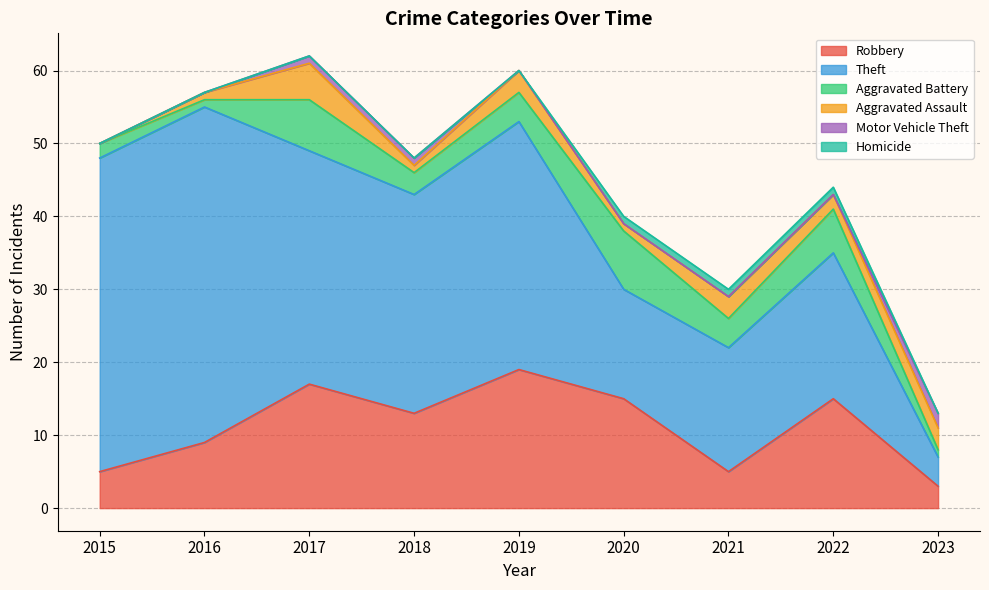

True or false: Theft and Homicide cross at least once.

False